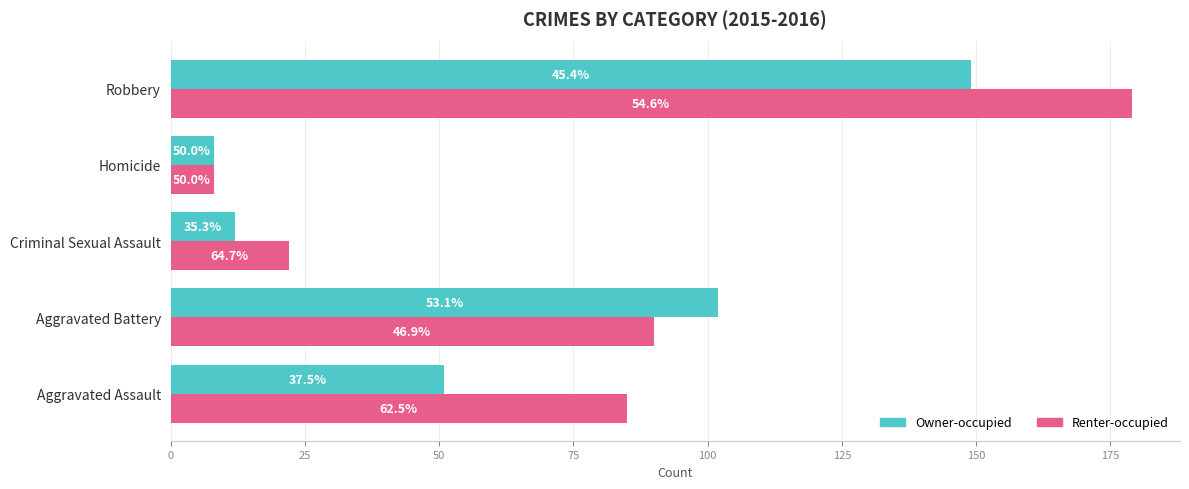

Reading left to right, transcribe all the data shown in this chart.

Owner-occupied: 51	102	12	8	149
Renter-occupied: 85	90	22	8	179